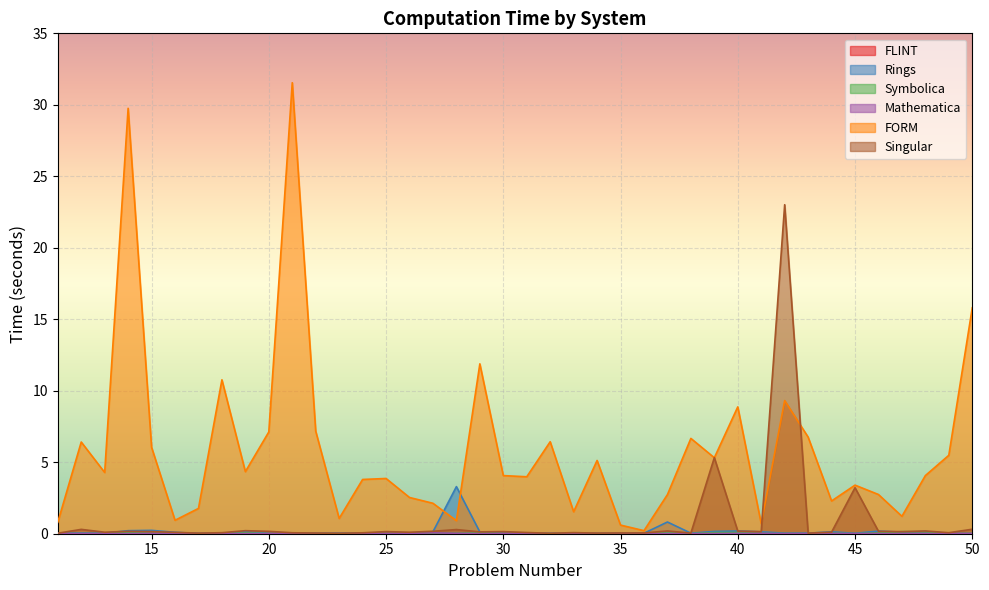

How many interior local peaks does the Mathematica series have?

11